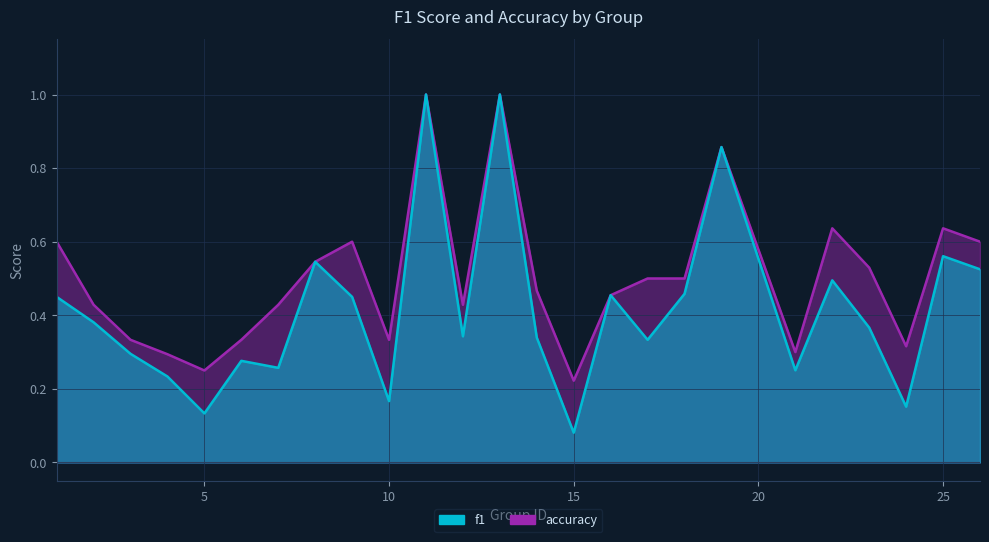

Rank the series by their maximum value, from highest to lowest.

f1, accuracy